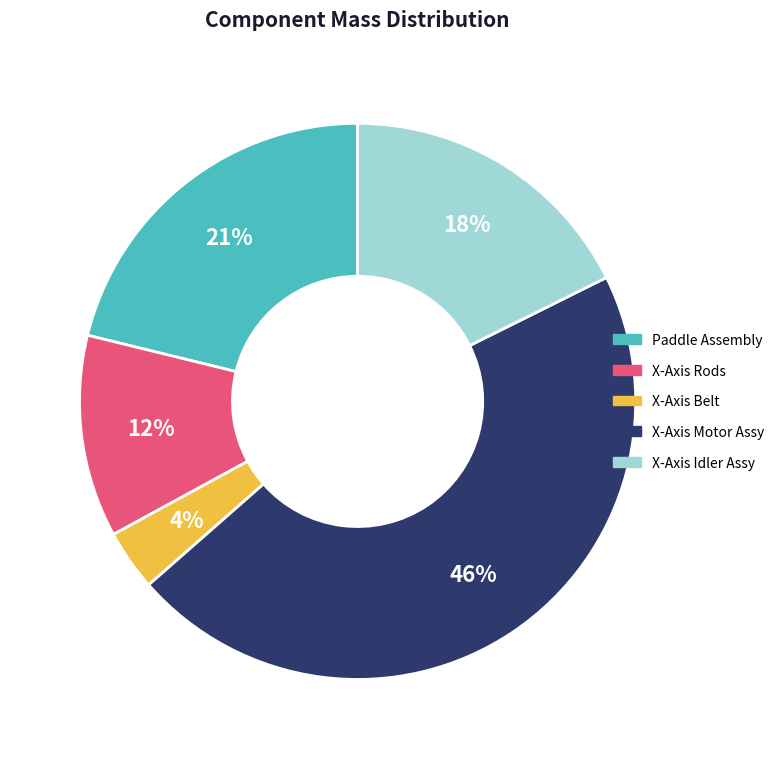

To the nearest percent, what portion does Paddle Assembly represent?

21%